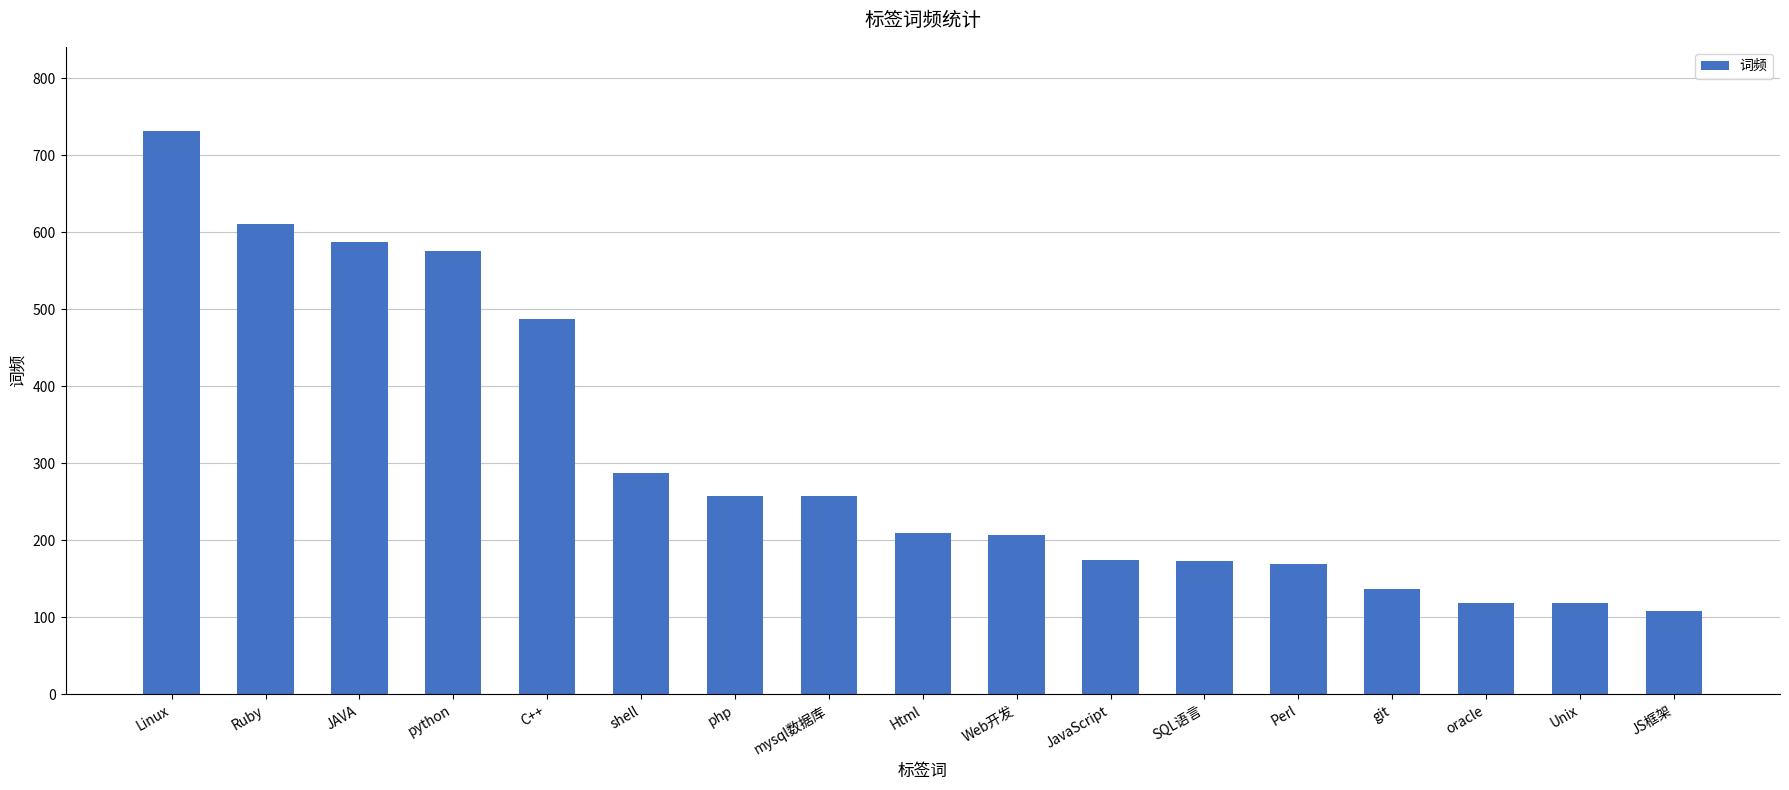

What is the sum of all values?

5211